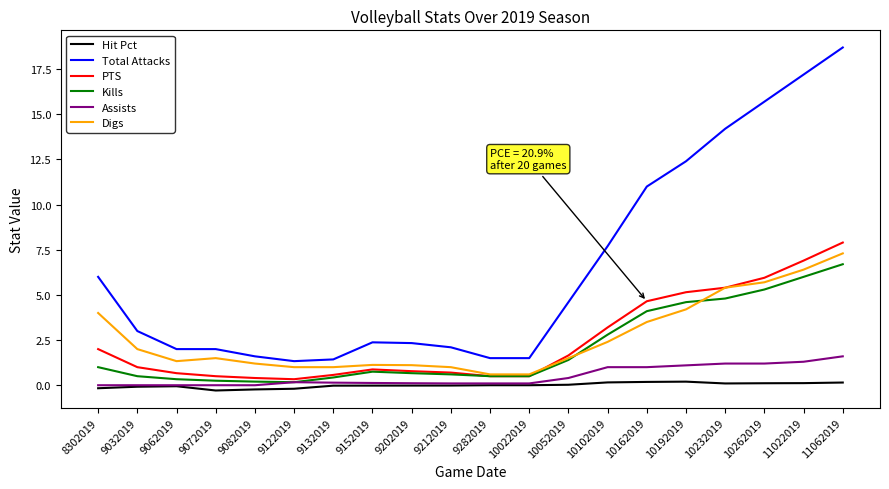

Which series has the largest total across all categories?

Total Attacks